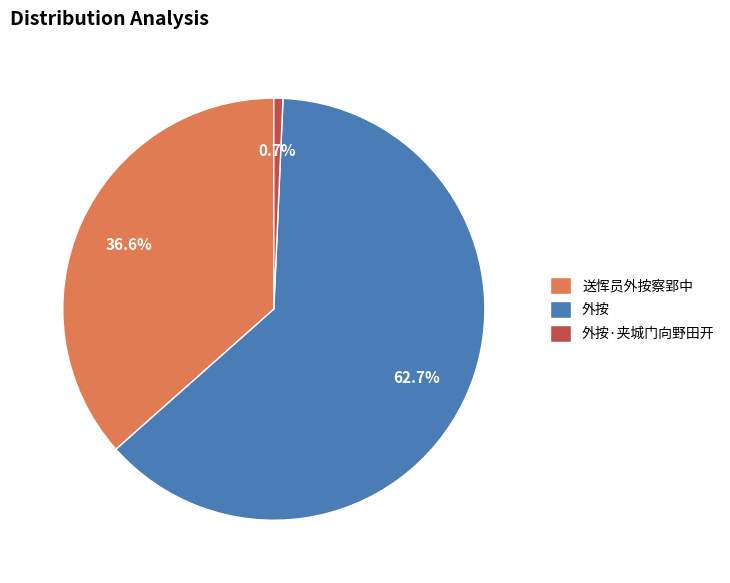

Which has a higher value, 外按·夹城门向野田开 or 送恽员外按察郢中?

送恽员外按察郢中